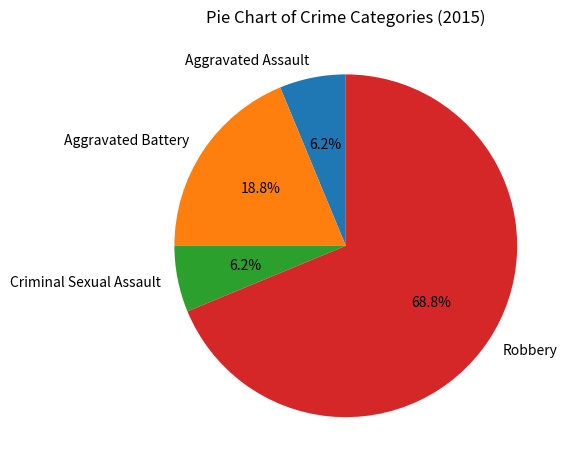

Which slice represents more than half of the pie?

Robbery